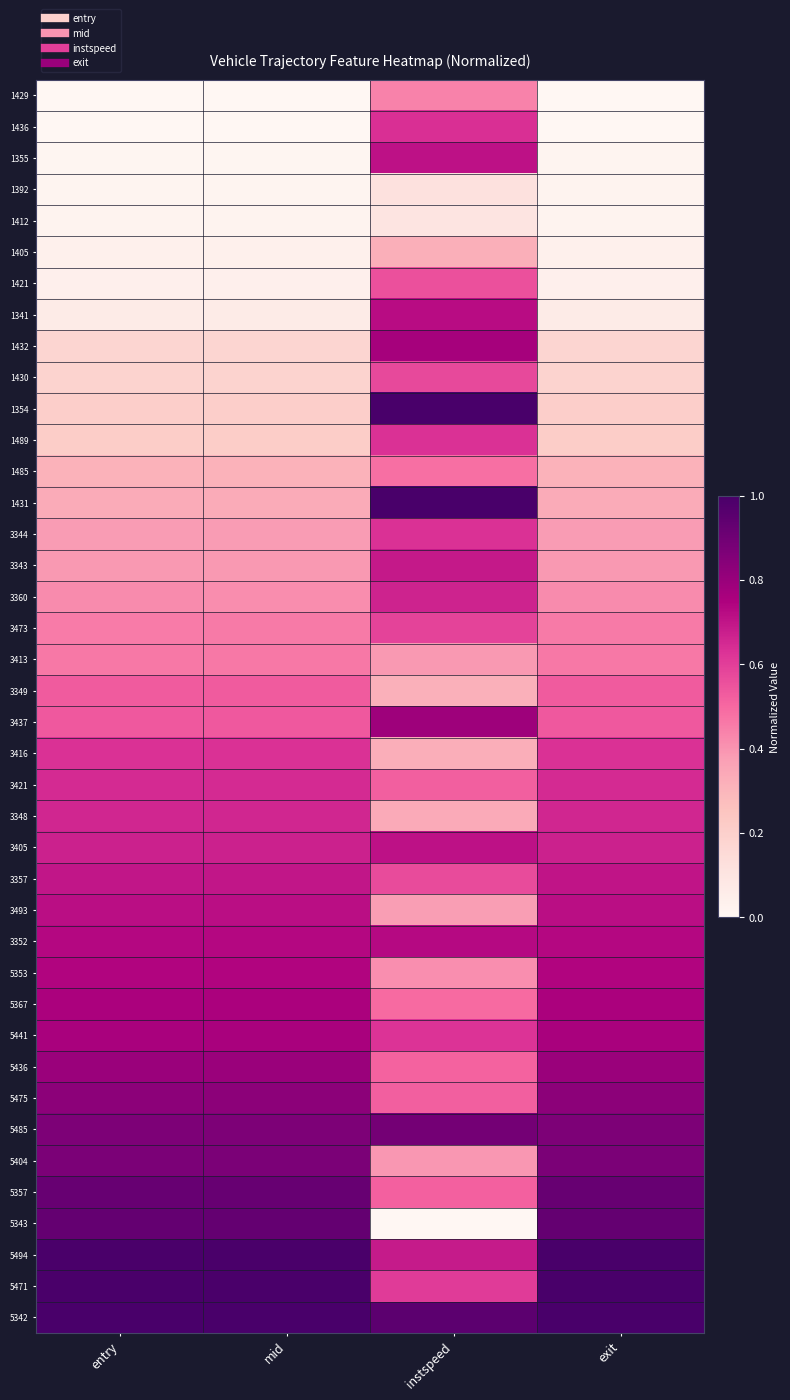

At how many categories does at least one series exceed 0?

4